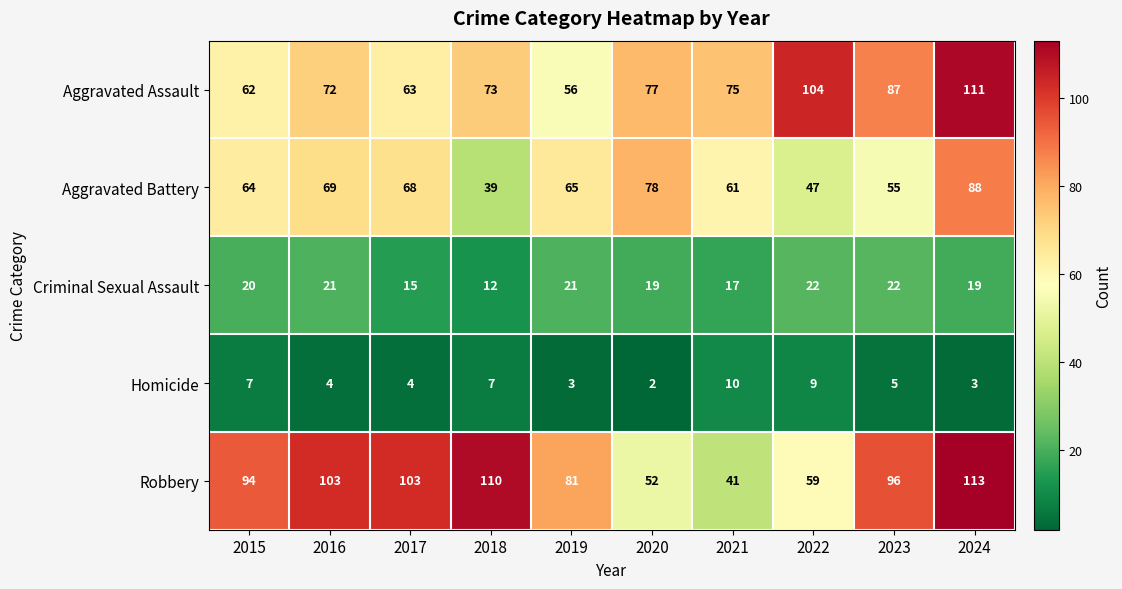

What is the spread (max minus min) of values at 2018?

103